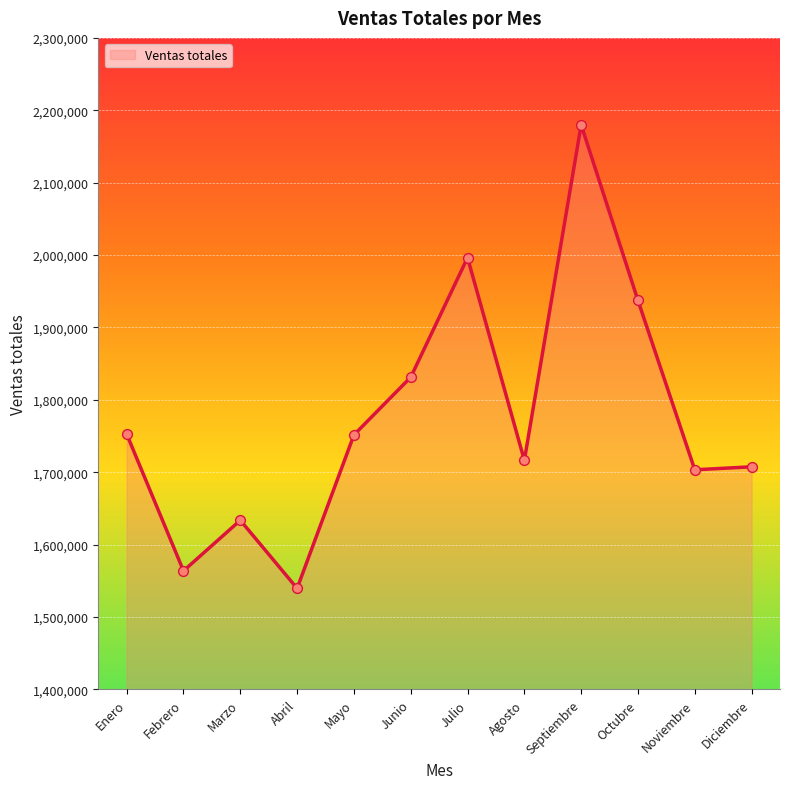

Approximately how many times larger is the value at Mayo compared to Diciembre?

1.0